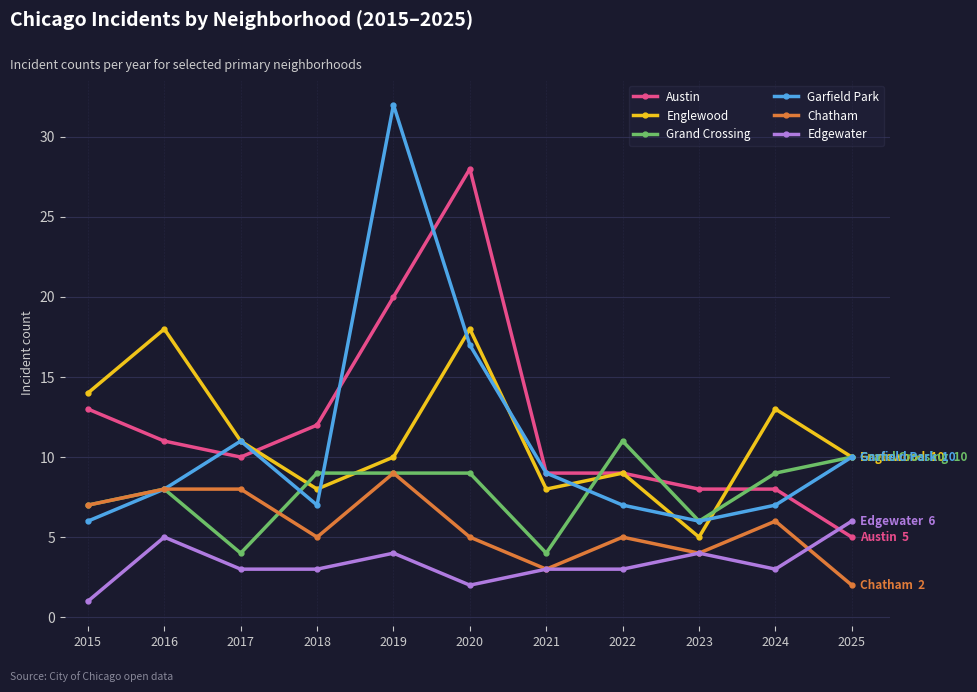

Which series has the widest spread of values?

Garfield Park